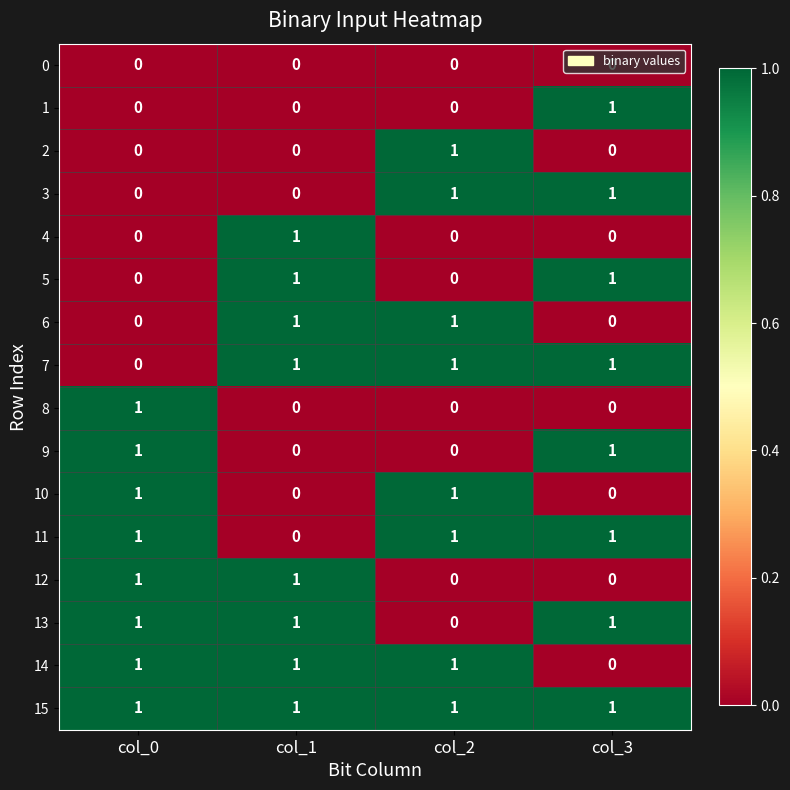

Is it true that 1 equals 1 at col_0?

False